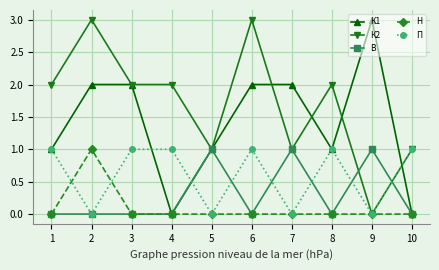

What is the highest value of the К1 series?

3